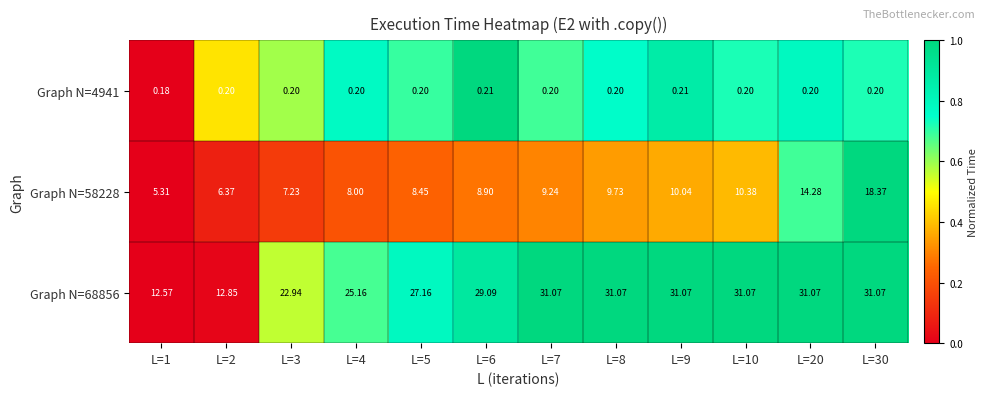

Is the value of Graph N=4941 at L=1 greater than the value of Graph N=68856 at L=8?

No